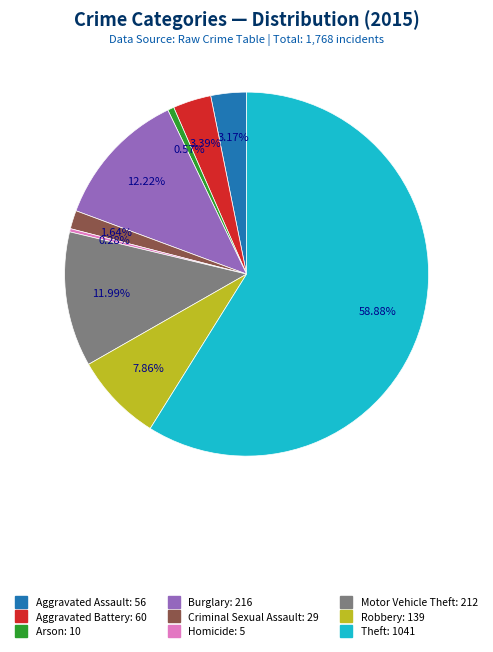

Count the number of slices in the pie.

9